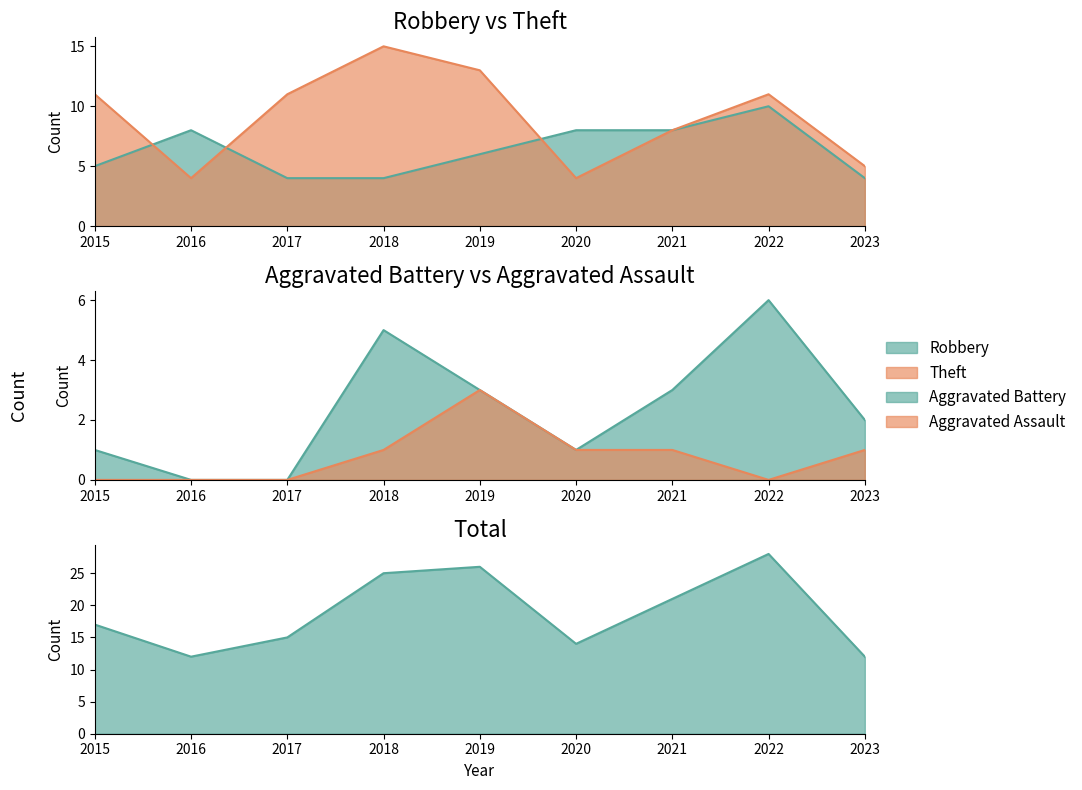

What is the value of the Robbery point at the 3rd from the left?

4